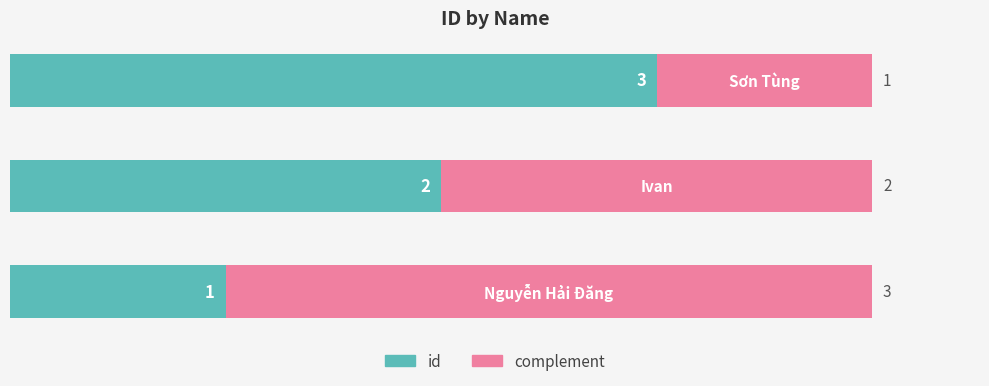

How many id values are between 1 and 3?

3